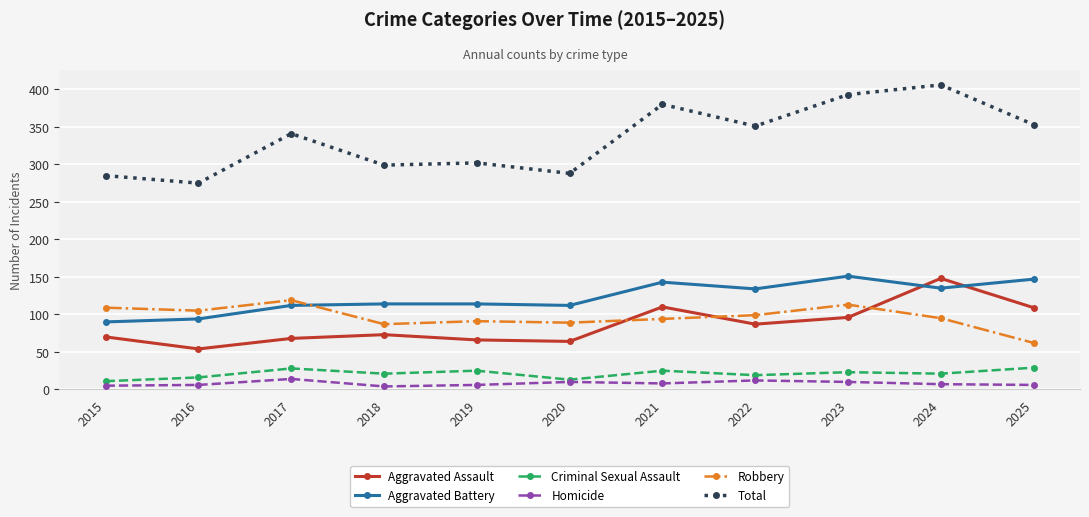

Is the value of Criminal Sexual Assault at 2017 greater than the value of Aggravated Battery at 2022?

No